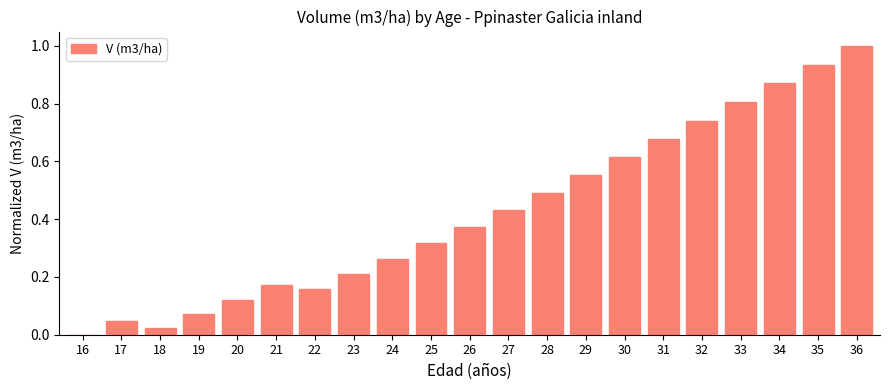

The value at 36 is 1.4. True or false?

False